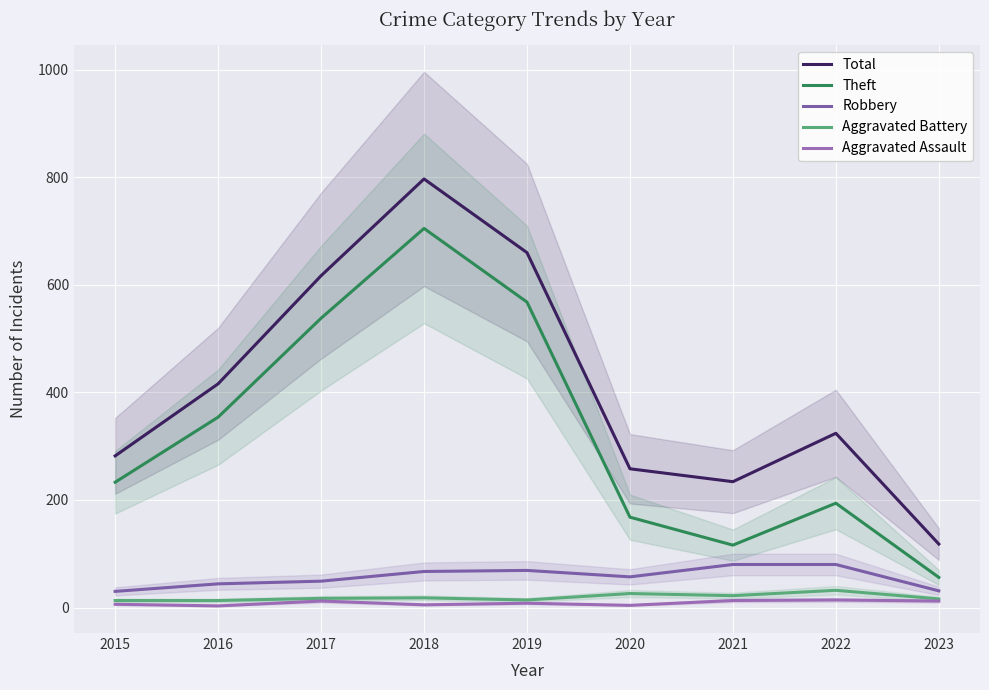

At which label is Aggravated Battery closest to 22?

2021